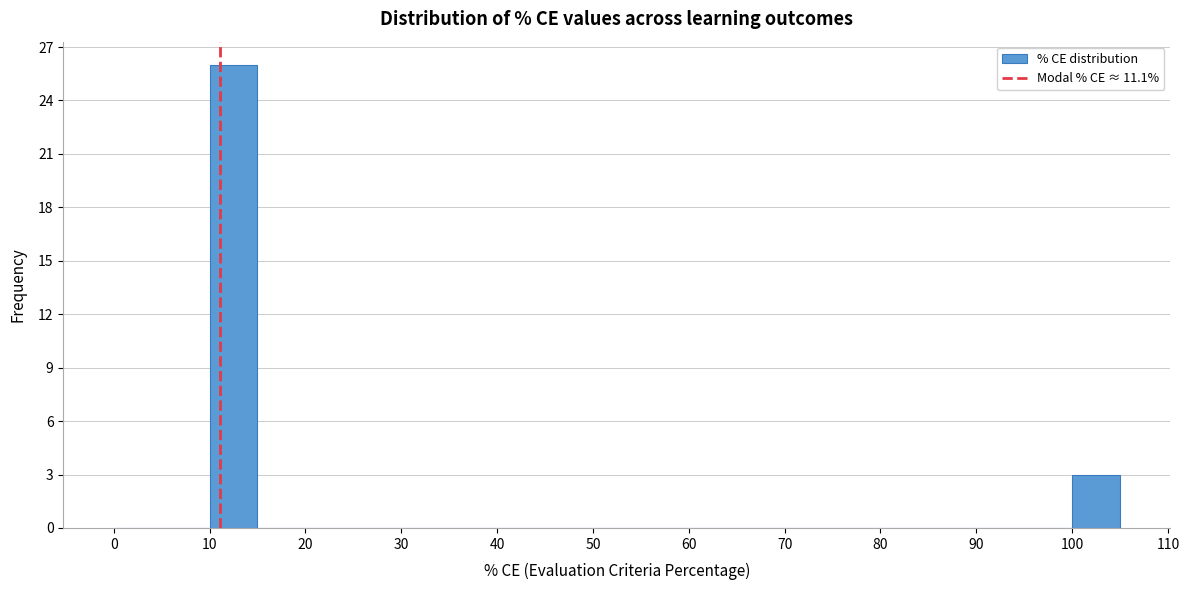

Reading left to right, transcribe this chart: for each bar, give the range it covers on the x-axis and its height. The values are not printed on the chart, so give them approximately, as read against the axis.

0 to 5: 0
5 to 10: 0
10 to 15: 26
15 to 20: 0
20 to 25: 0
25 to 30: 0
30 to 35: 0
35 to 40: 0
40 to 45: 0
45 to 50: 0
50 to 55: 0
55 to 60: 0
60 to 65: 0
65 to 70: 0
70 to 75: 0
75 to 80: 0
80 to 85: 0
85 to 90: 0
90 to 95: 0
95 to 100: 0
100 to 105: 3